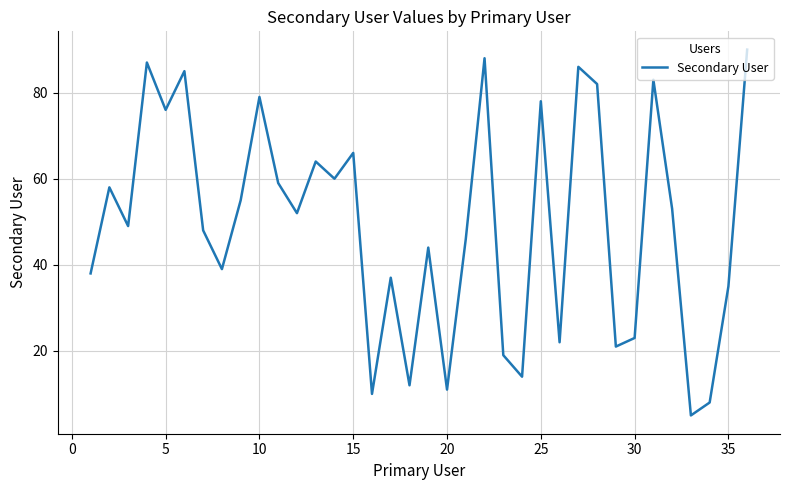

True or false: the data has more than 0 interior local peaks.

True